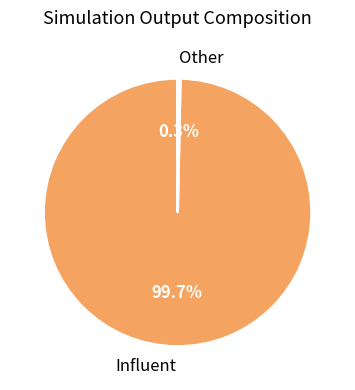

How many segments does this pie chart have?

2